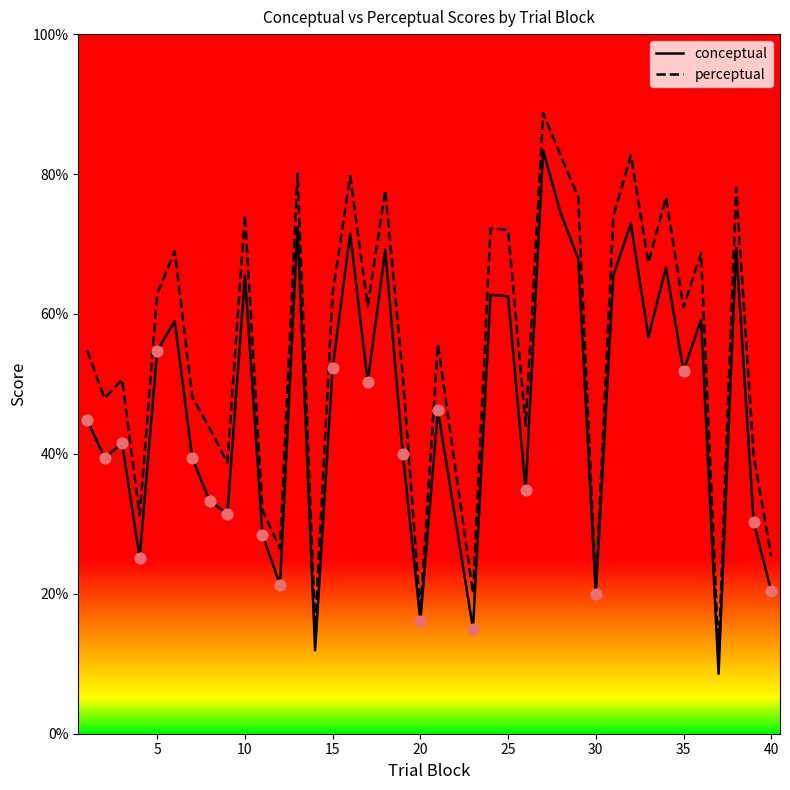

Which series contains the lowest Y value?

conceptual